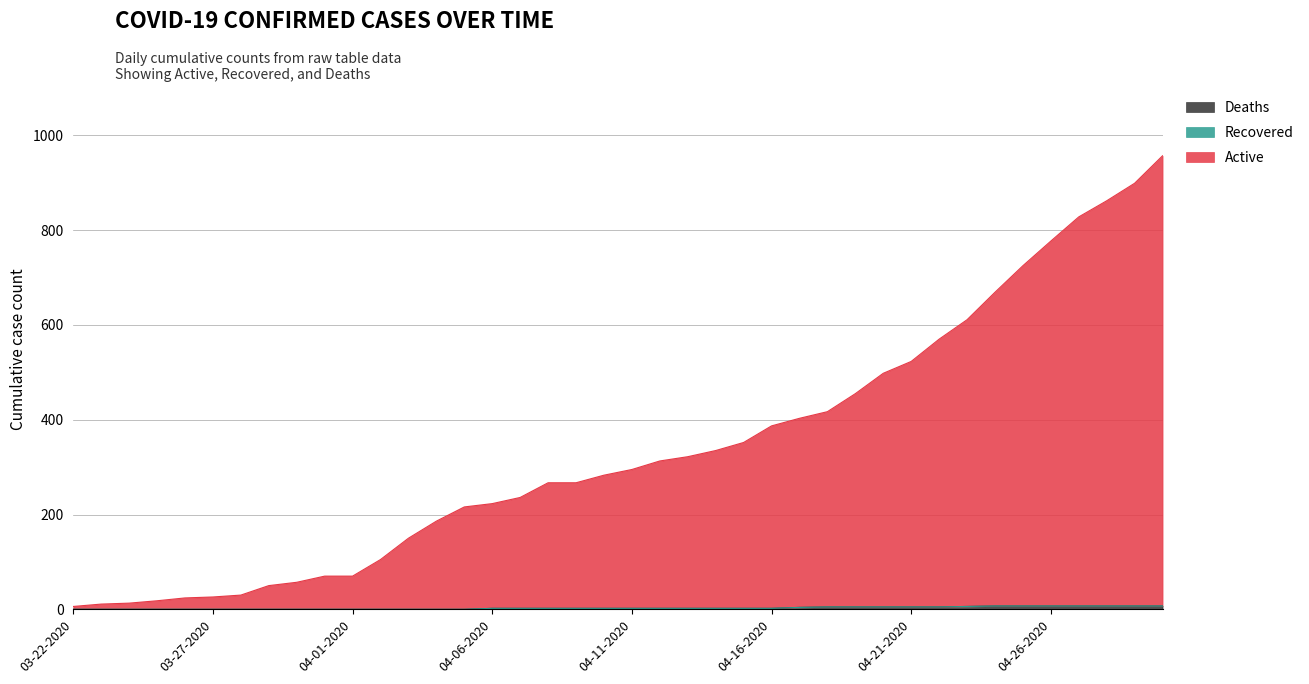

True or false: Deaths and Active intersect in this chart.

False